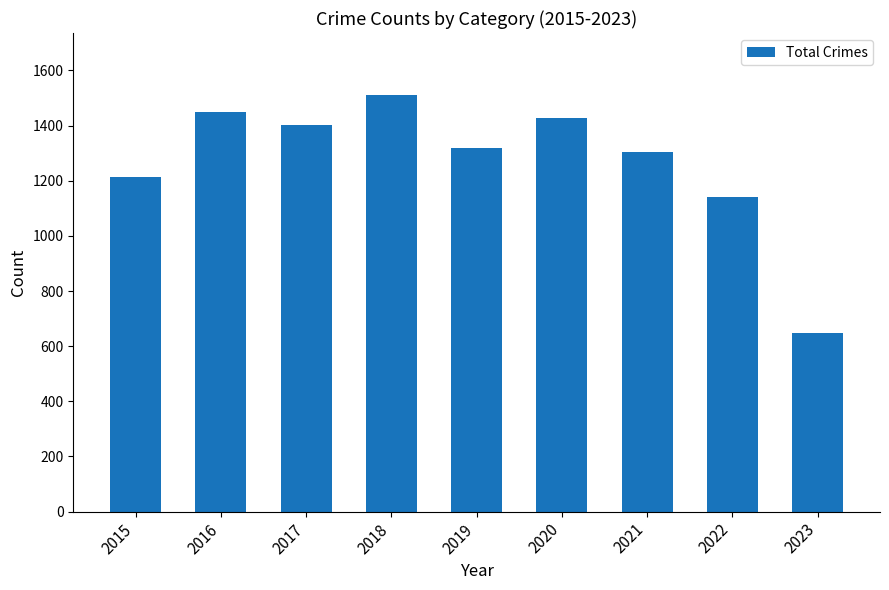

At which label is the value closest to 1078?

2022